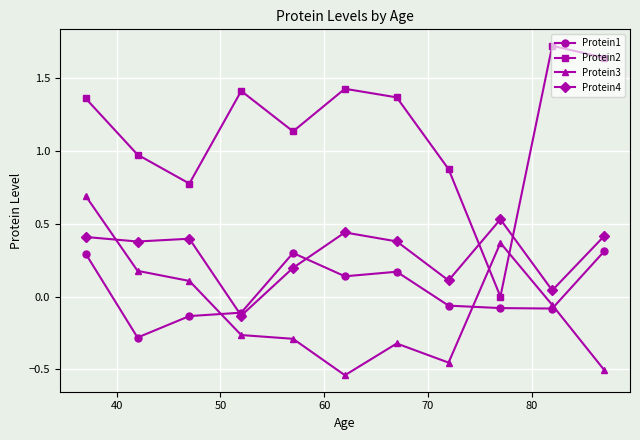

Rank the series by their maximum value, from highest to lowest.

Protein2, Protein3, Protein4, Protein1